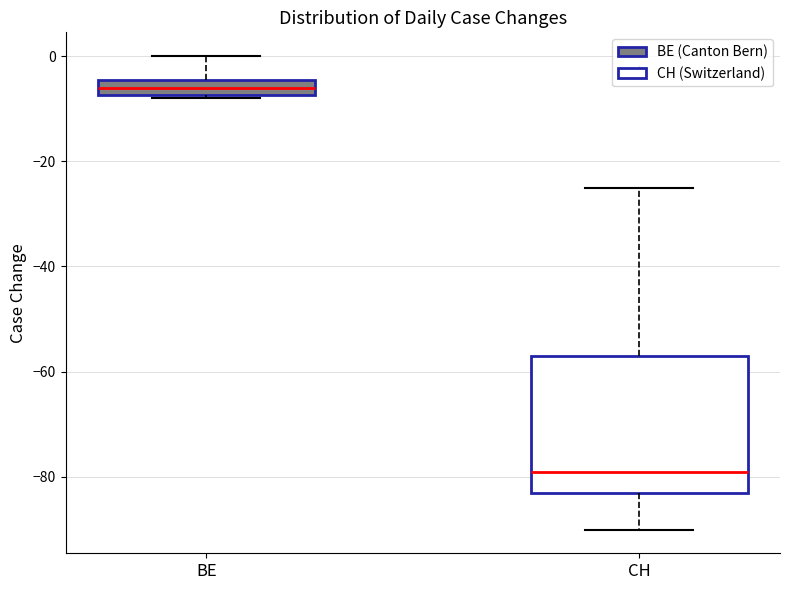

Reading left to right, transcribe this box plot: for each box, give where its median line is, the range the box spans, and where its two whiskers end, as read against the y-axis. The values are not printed on the chart, so give them approximately, as read against the axis.

BE: median -6, box -8 to -4, whiskers -8 to 0
CH: median -78, box -82 to -56, whiskers -90 to -24